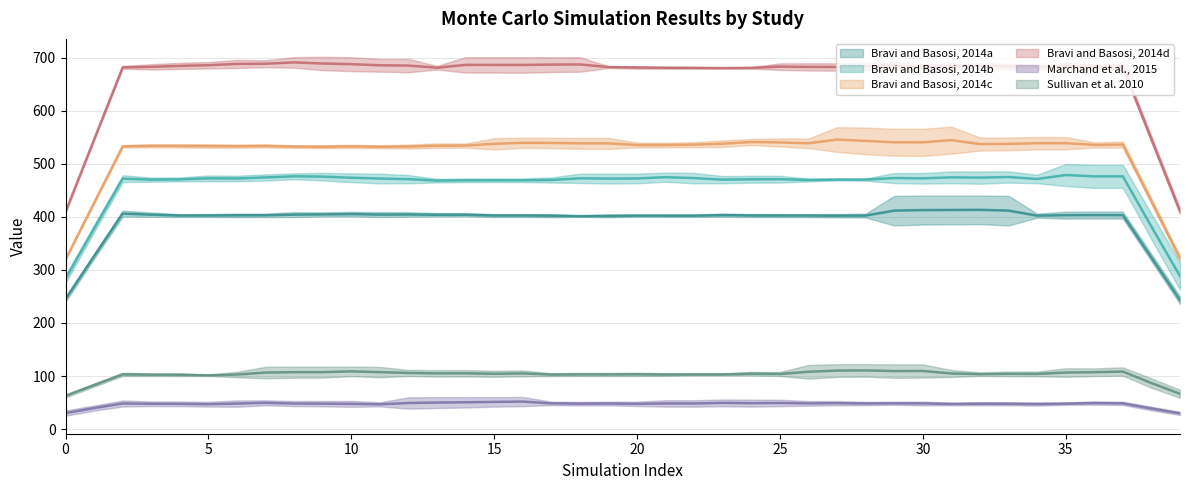

Is the value of Bravi and Basosi, 2014c at 39 greater than the value of Bravi and Basosi, 2014d at 11?

No